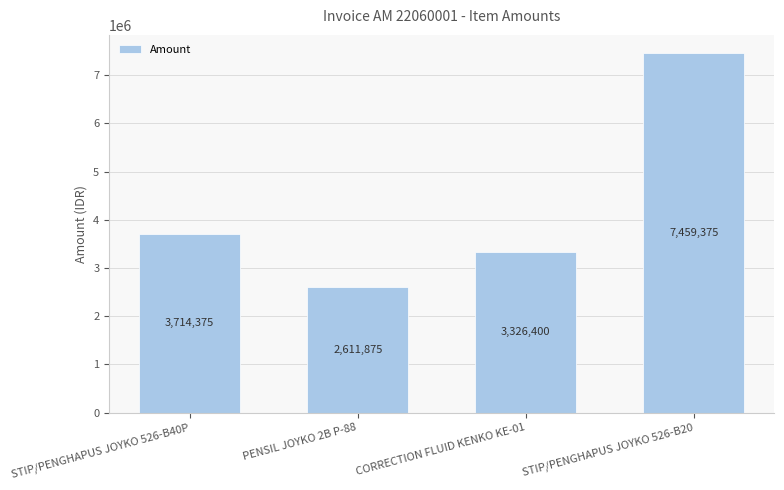

How many data points are less than 3714375?

2